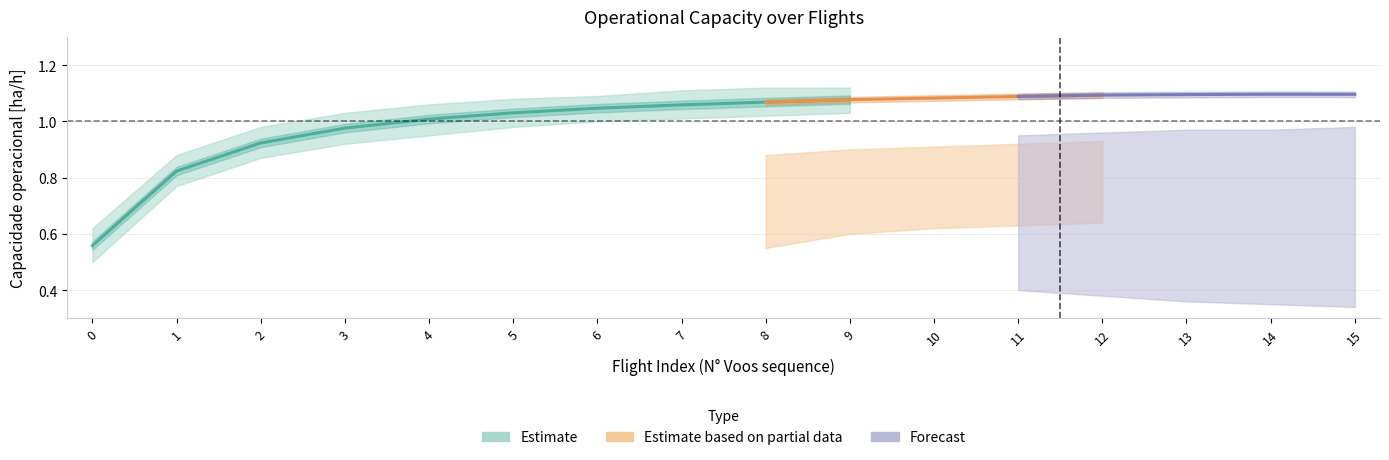

True or false: Capacidade operacional [ha/h] and EOC [km/km] intersect in this chart.

False